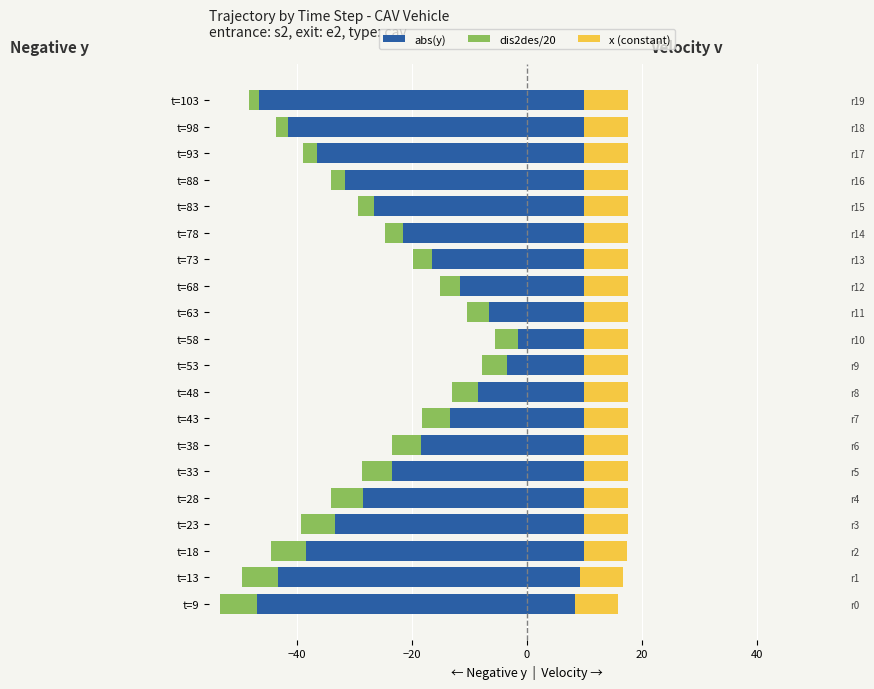

Is the value of dis2des/20 at 16 greater than the value of x at 11?

No